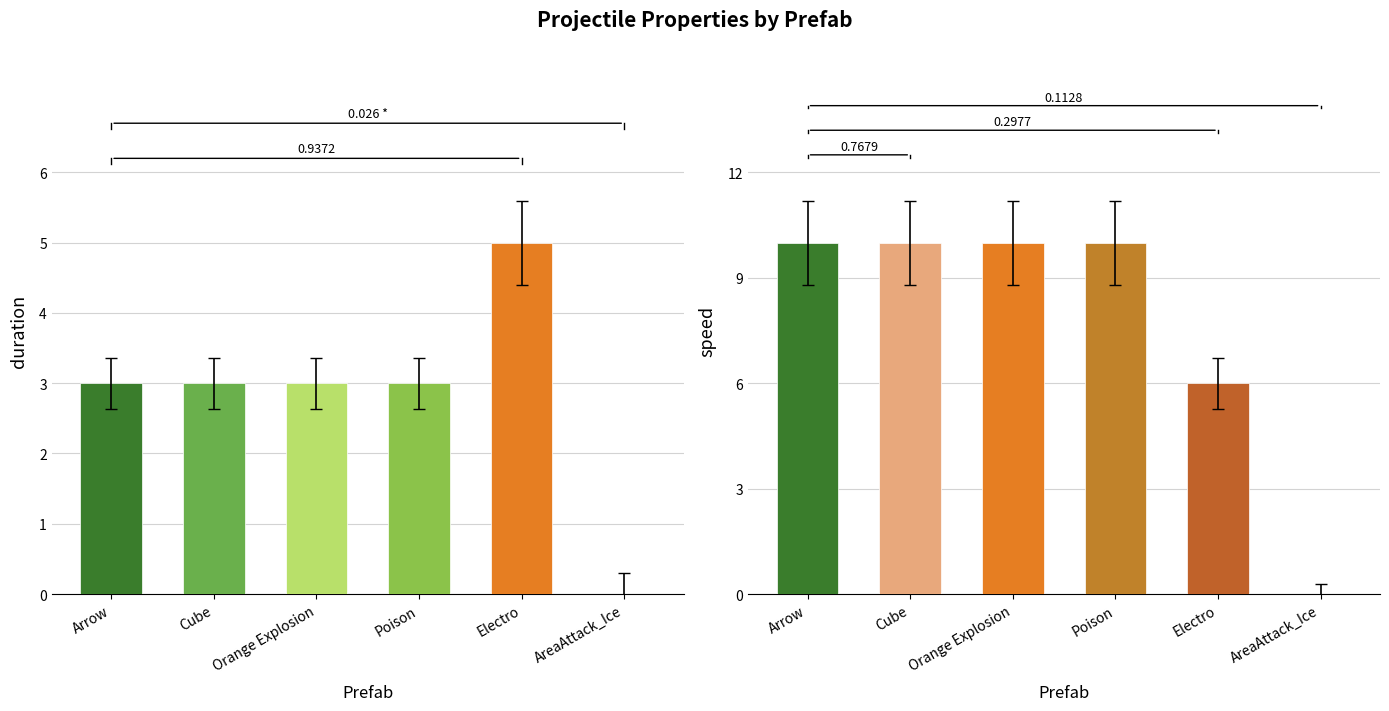

At Poison, list the series in order from largest to smallest.

speed, duration